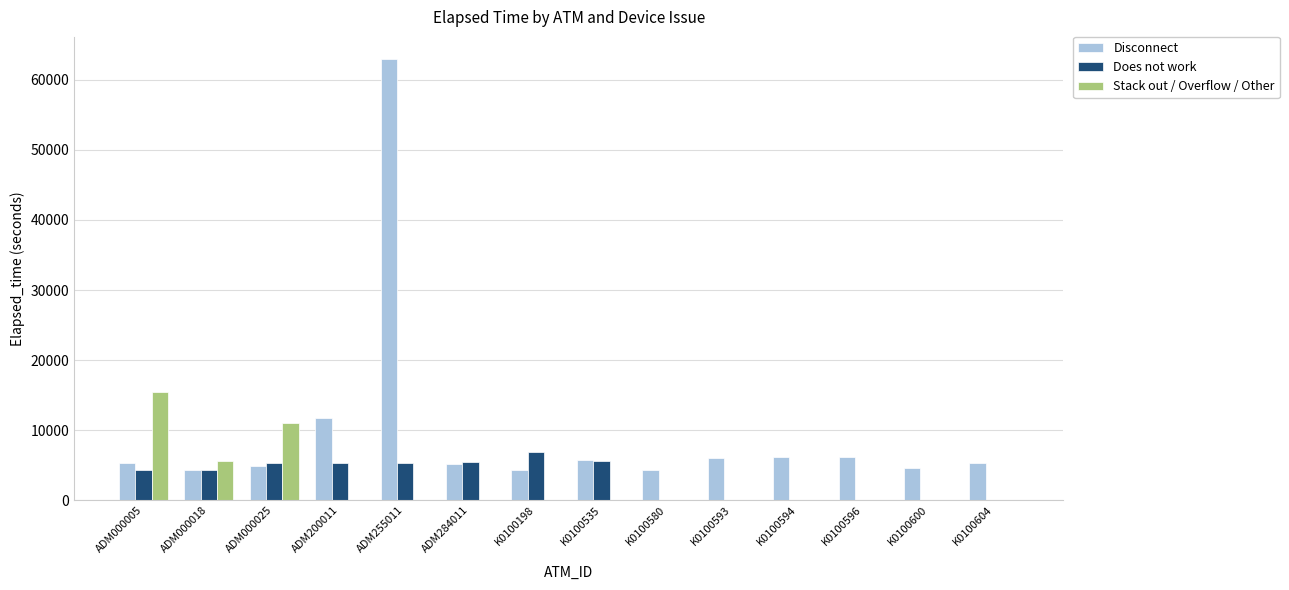

Is the value of Disconnect at ADM255011 greater than the value of Stack out / Overflow / Other at K0100600?

Yes